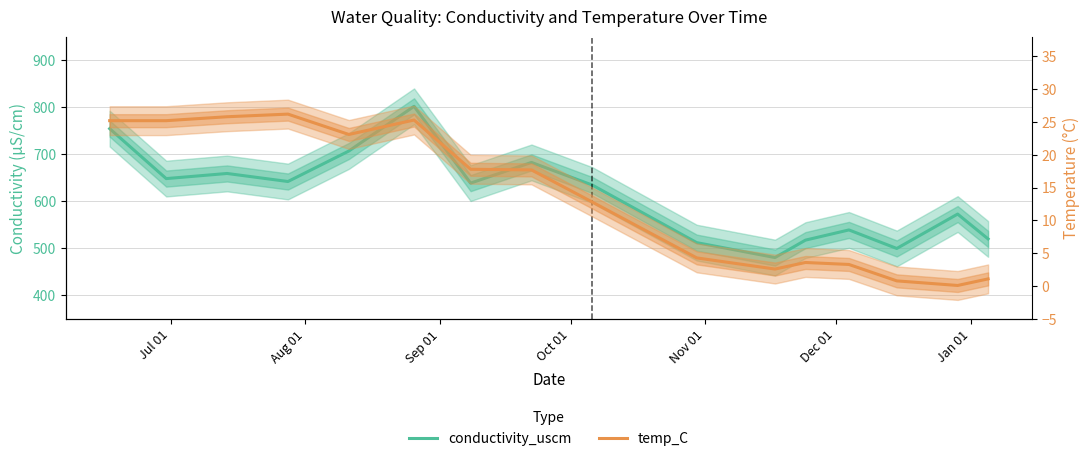

At how many categories does at least one series exceed 47?

16